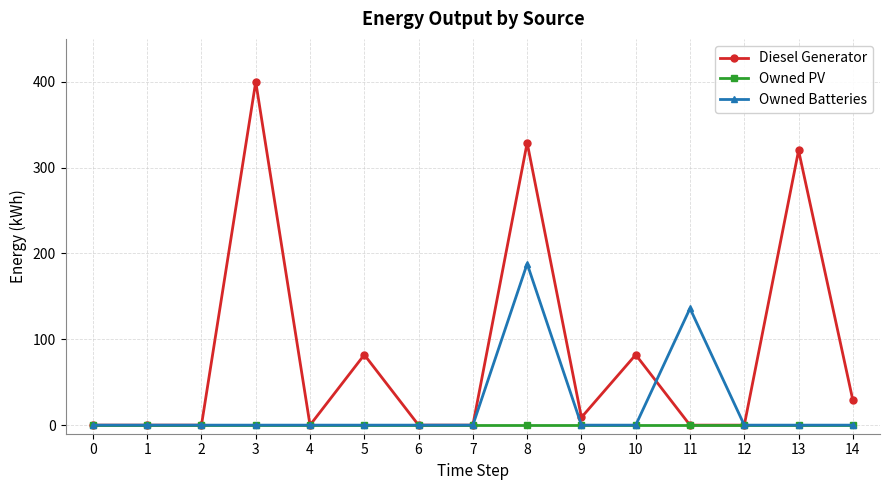

True or false: Owned Batteries and Diesel Generator intersect in this chart.

True